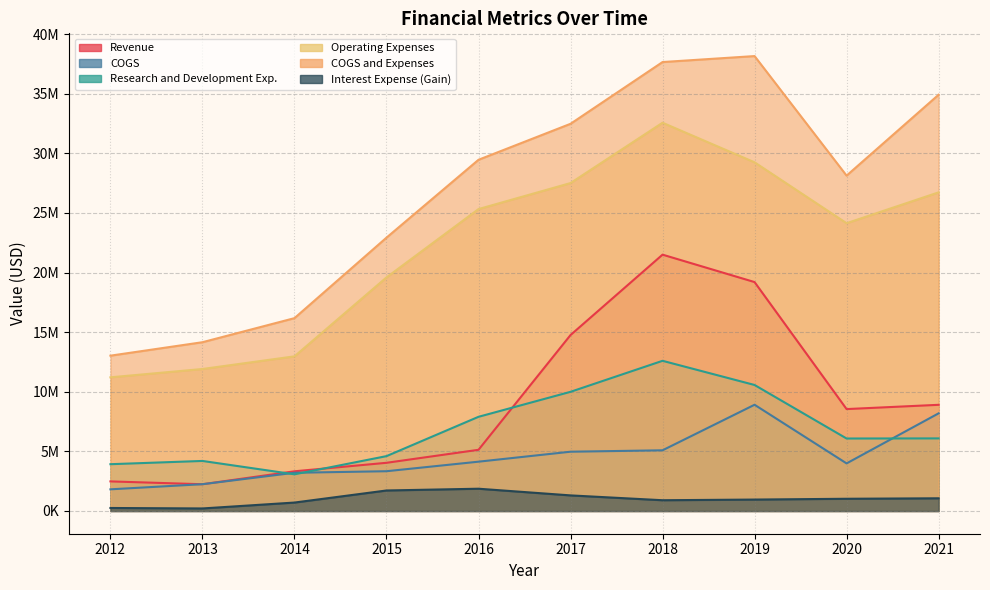

What are all the series names shown in the legend?

Revenue, COGS, Research and Development Exp., Operating Expenses, COGS and Expenses, Interest Expense (Gain)